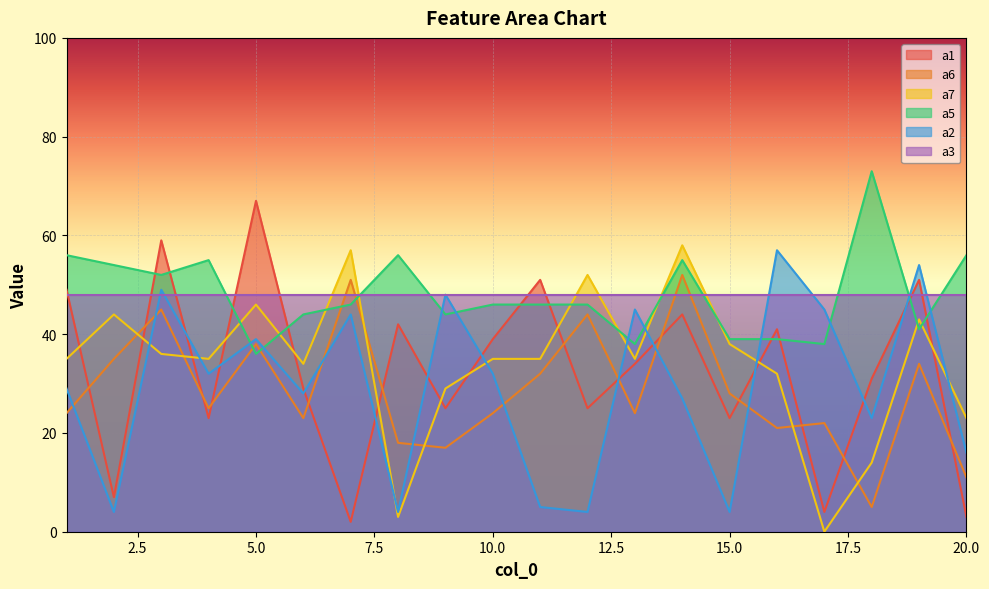

True or false: a6 and a1 intersect in this chart.

True